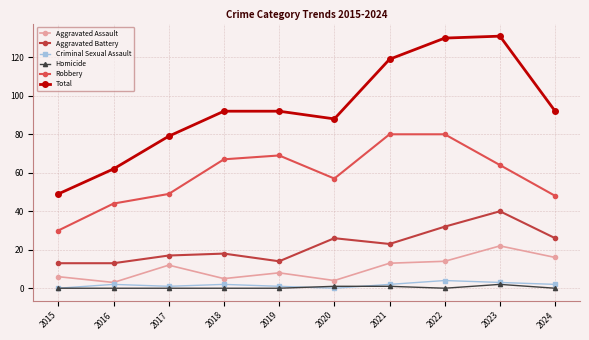

True or false: Robbery and Aggravated Assault cross at least once.

False